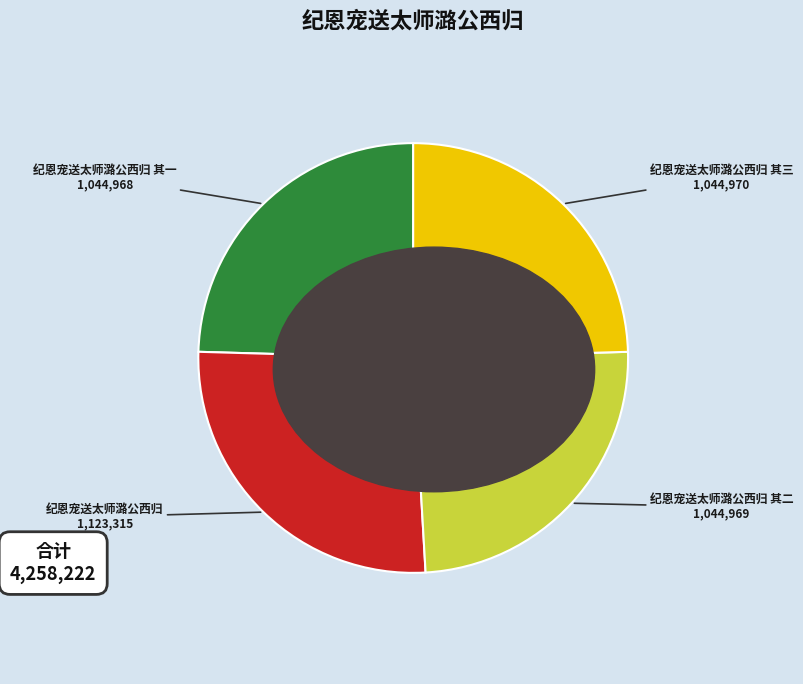

Which slice is the largest?

纪恩宠送太师潞公西归